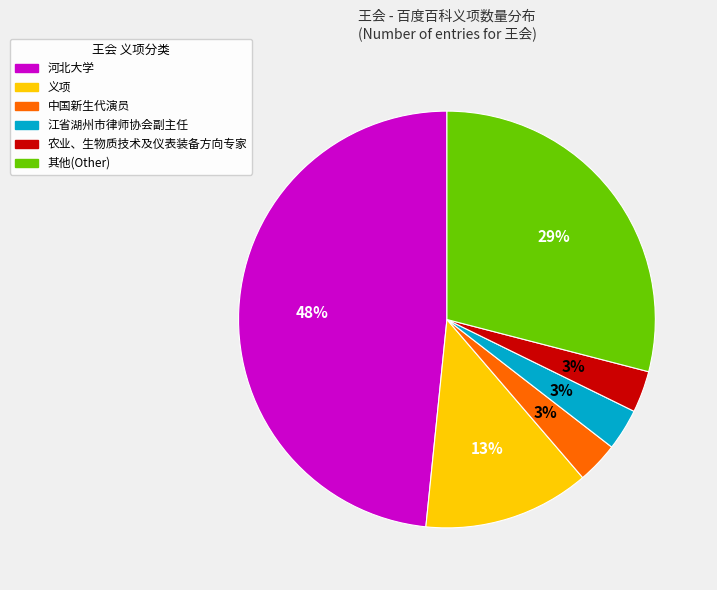

Does any single category account for the majority?

No